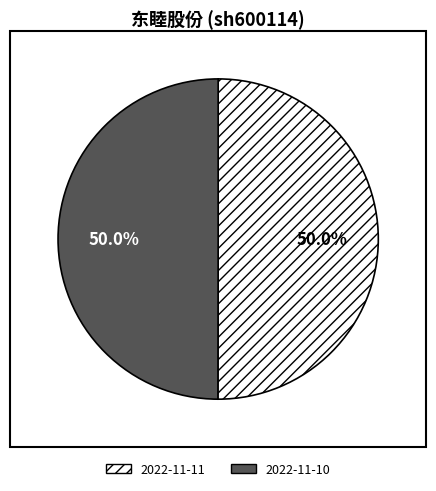

What is the ratio of the value at 2022-11-10 to the value at 2022-11-11?

1.0